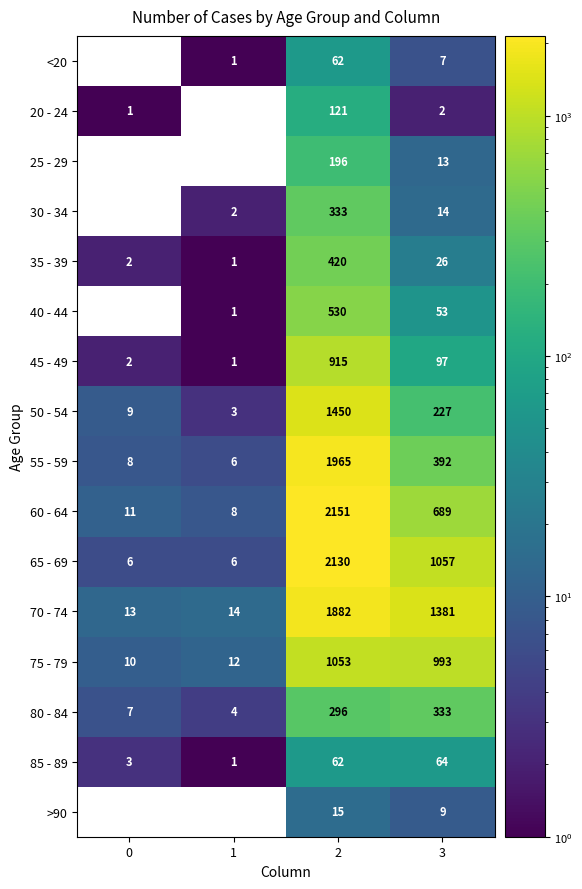

What is the difference between the 55 - 59 values at 1 and 3?

386